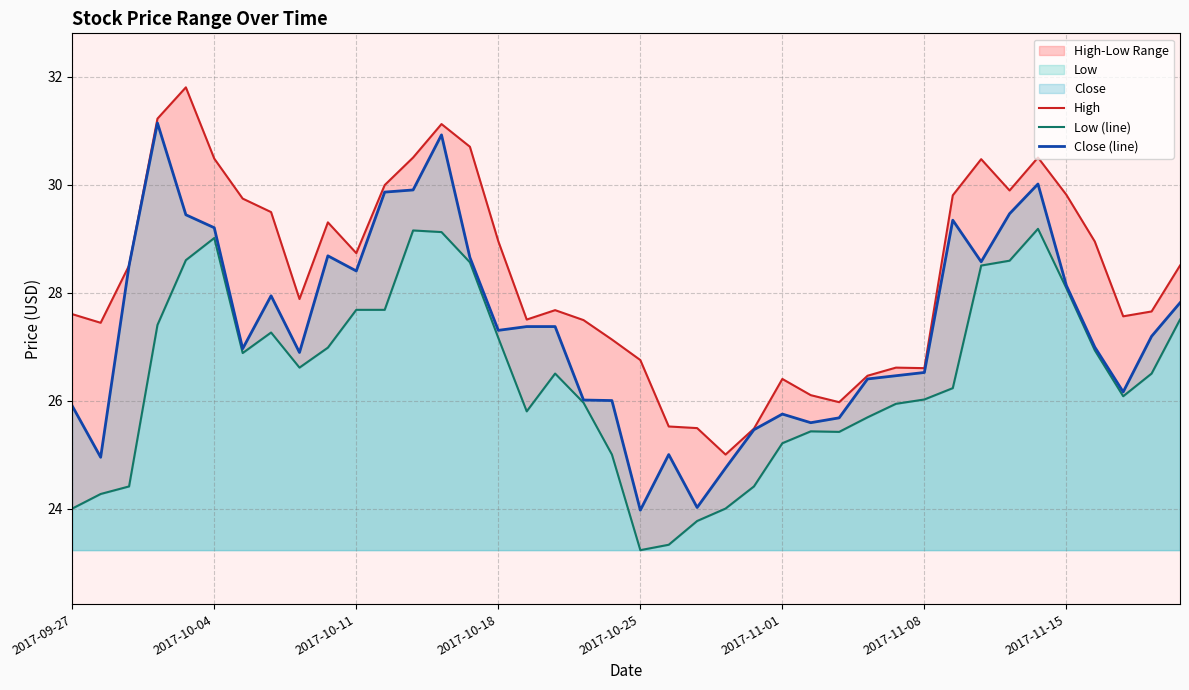

Reading left to right, what are all the values shown in this chart?

High: 27.6	27.4	28.5	31.2	31.8	30.5	29.7	29.5	27.9	29.3	28.7	30.0	30.5	31.1	30.7	29.0	27.5	27.7	27.5	27.1	26.8	25.5	25.5	25.0	25.5	26.4	26.1	26.0	26.5	26.6	26.6	29.8	30.5	29.9	30.5	29.8	28.9	27.6	27.6	28.5
Low (line): 24.0	24.3	24.4	27.4	28.6	29.0	26.9	27.3	26.6	27.0	27.7	27.7	29.1	29.1	28.6	27.2	25.8	26.5	26.0	25.0	23.2	23.3	23.8	24.0	24.4	25.2	25.4	25.4	25.7	25.9	26.0	26.2	28.5	28.6	29.2	28.1	26.9	26.1	26.5	27.5
Close (line): 25.9	25.0	28.5	31.1	29.4	29.2	27.0	27.9	26.9	28.7	28.4	29.9	29.9	30.9	28.6	27.3	27.4	27.4	26.0	26.0	24.0	25.0	24.0	24.8	25.5	25.8	25.6	25.7	26.4	26.5	26.5	29.3	28.6	29.5	30.0	28.1	27.0	26.2	27.2	27.8